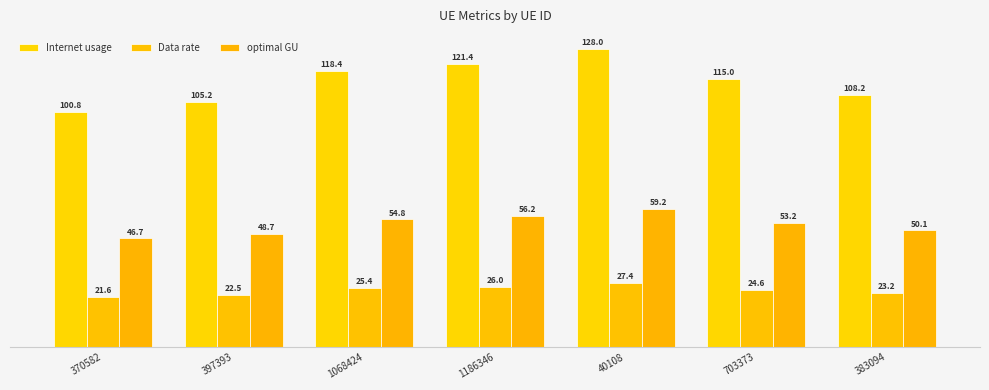

What is the difference between the Internet usage values at 397393 and 383094?

3.1